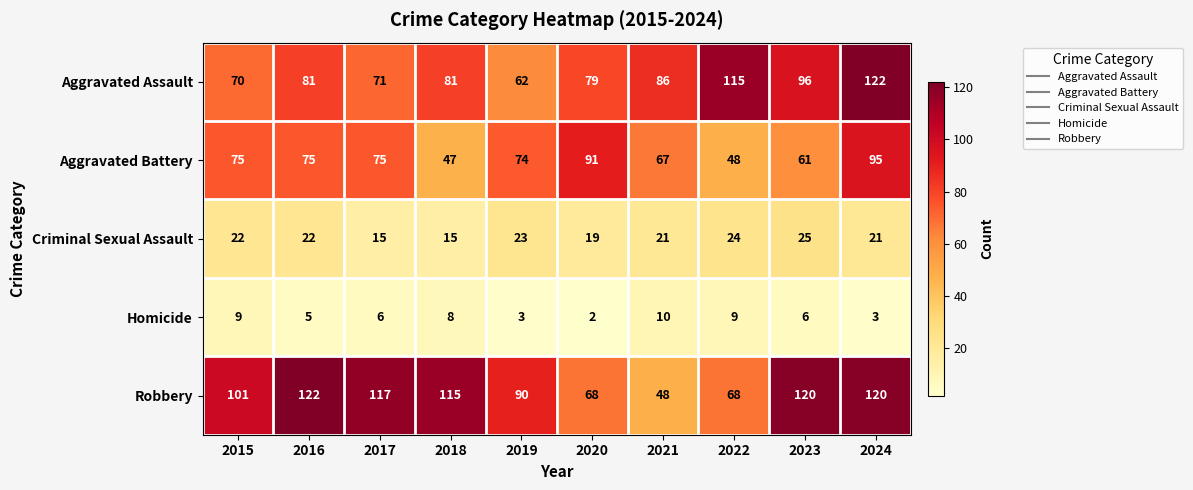

Which series has the largest range (max minus min)?

Robbery